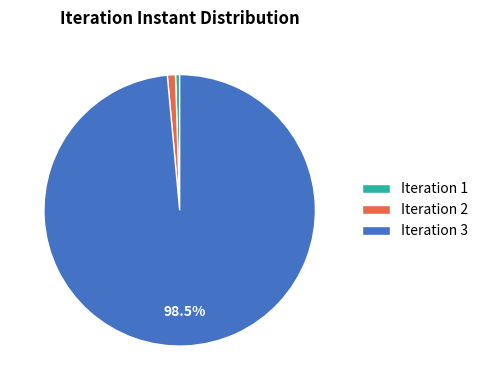

Which slice is the largest?

Iteration 3